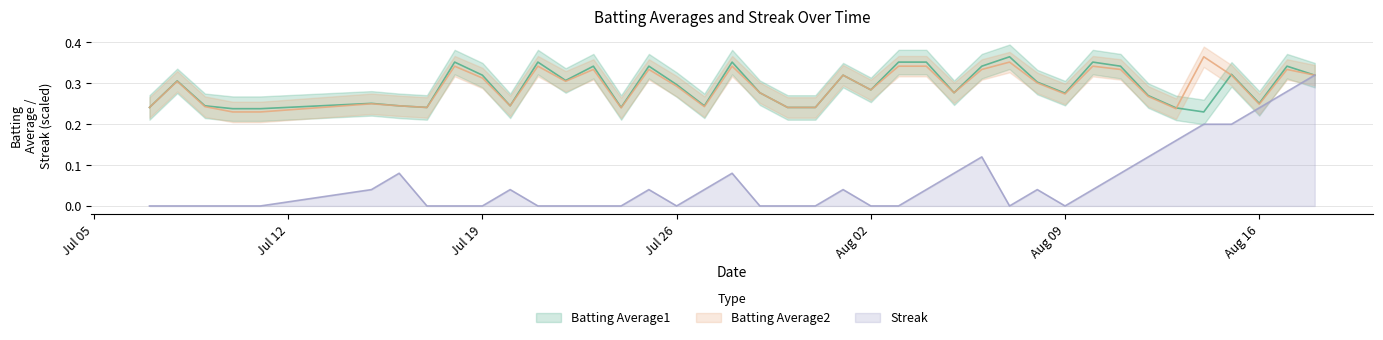

The Streak series shows 0.1 at 19. True or false?

False